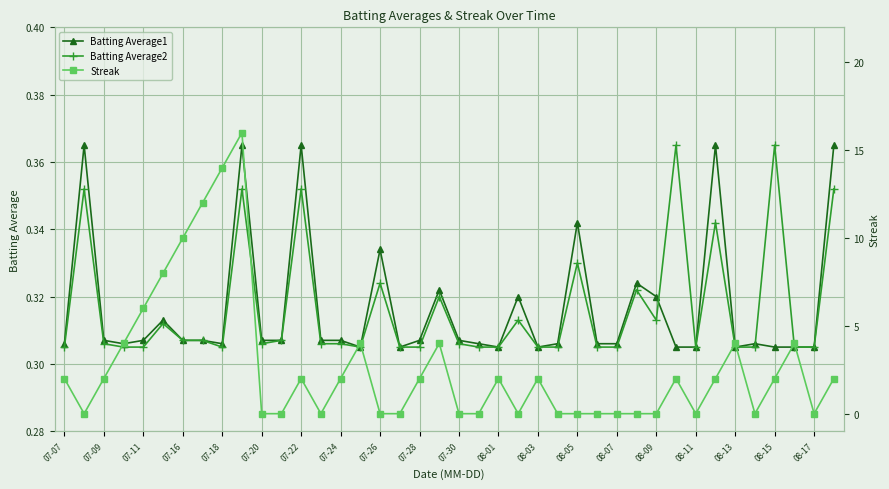

Which series has the largest range (max minus min)?

Streak